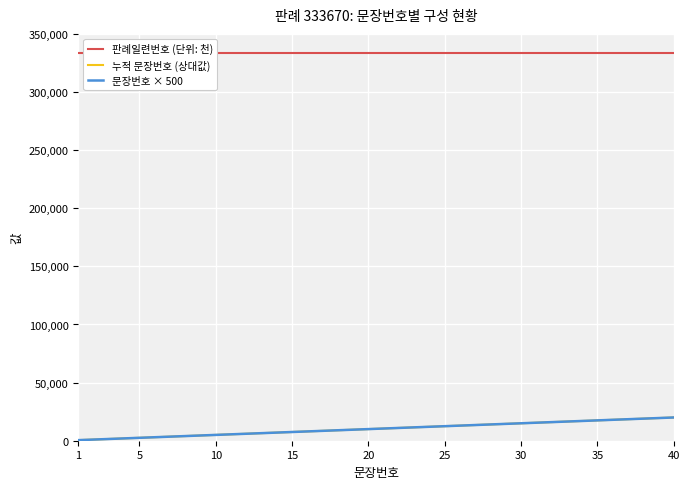

List the series in order of their peak value, highest first.

판례일련번호 (단위: 천), 누적 문장번호 (상대값), 문장번호 × 500